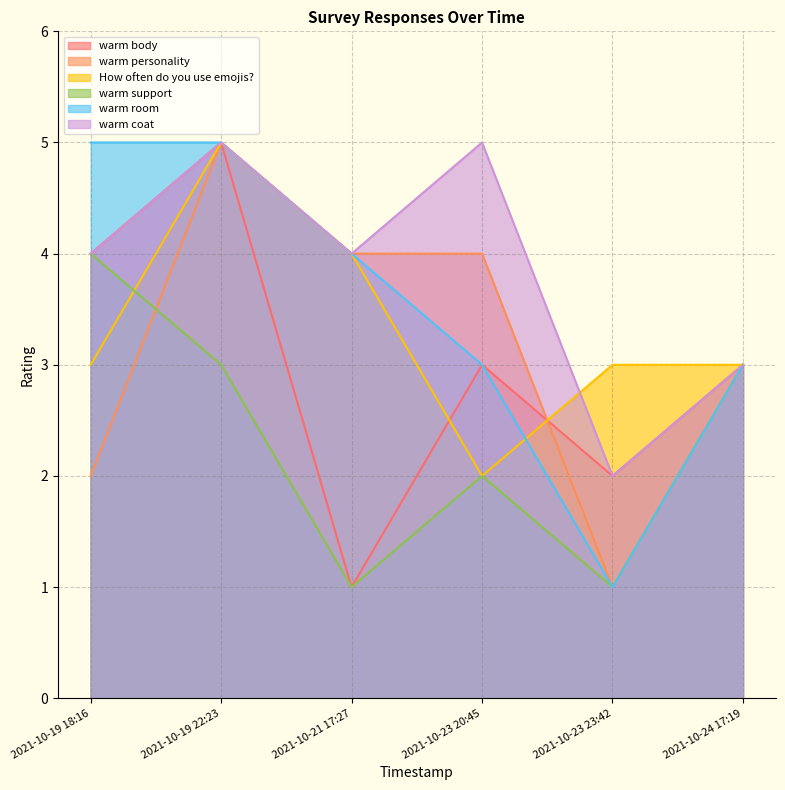

Which label corresponds to the smallest value in the chart?

2021-10-21 17:27